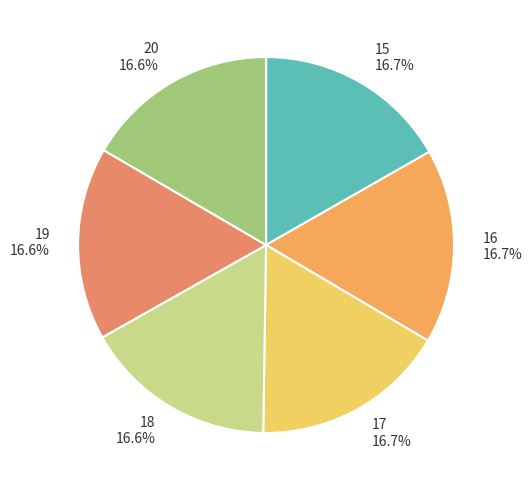

How much of the chart is everything except 18 16.6%?

83.4%